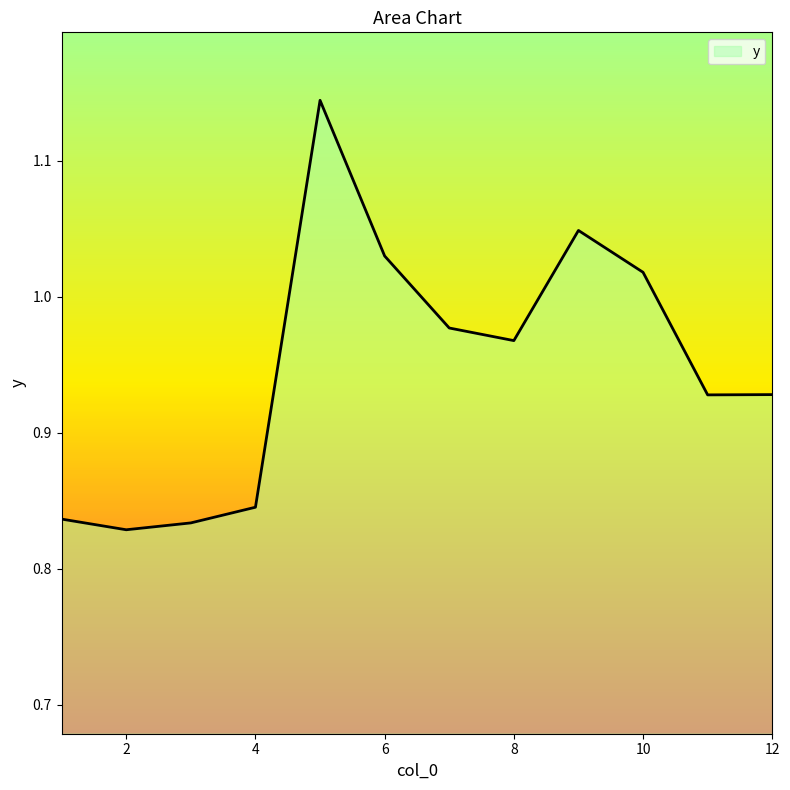

What is the difference between the maximum and minimum values?

0.3